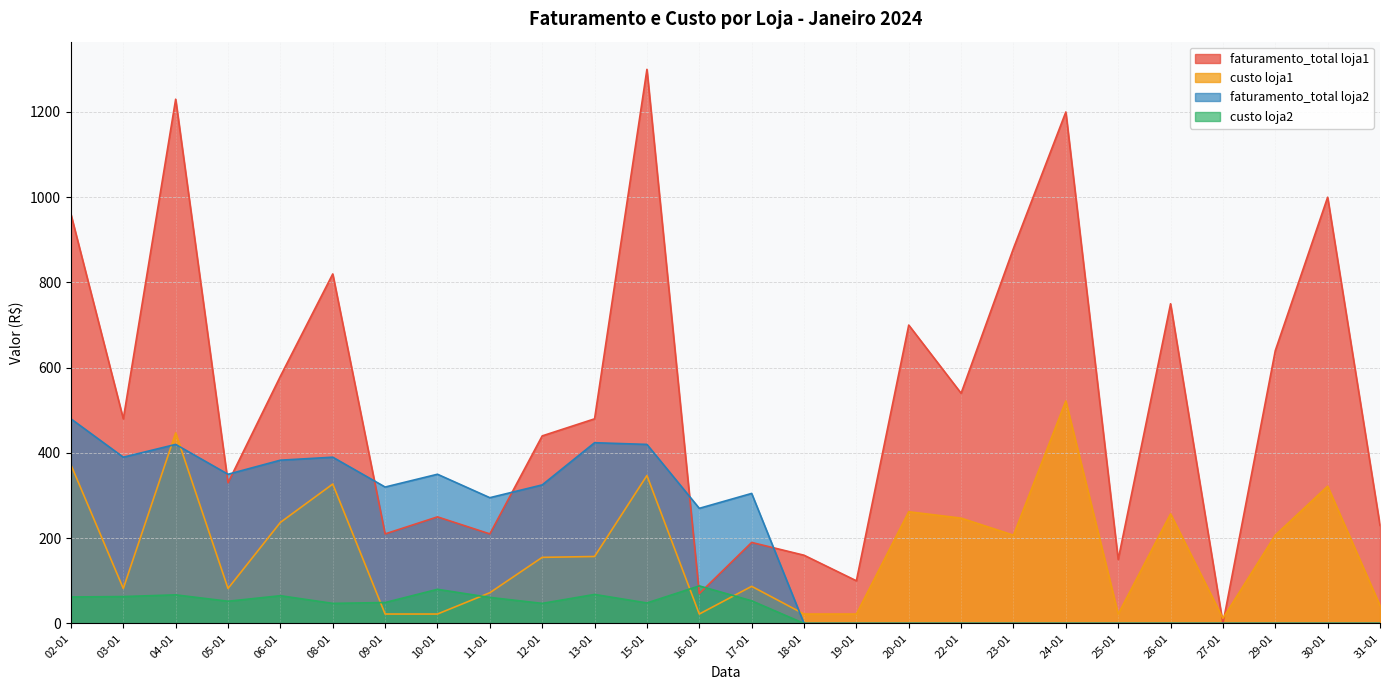

At which label does custo_loja2 first exceed 47?

02-01